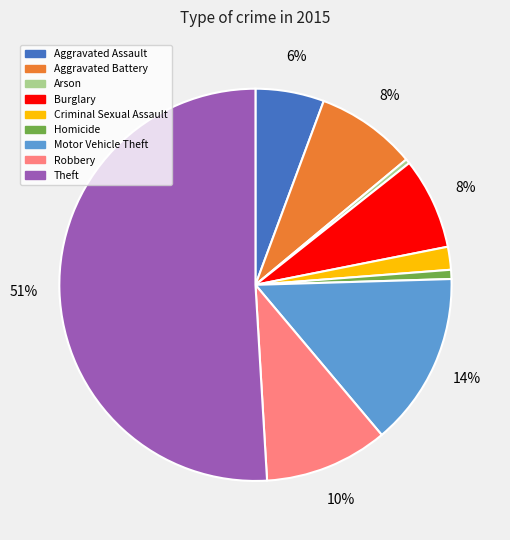

What is the majority slice?

Theft